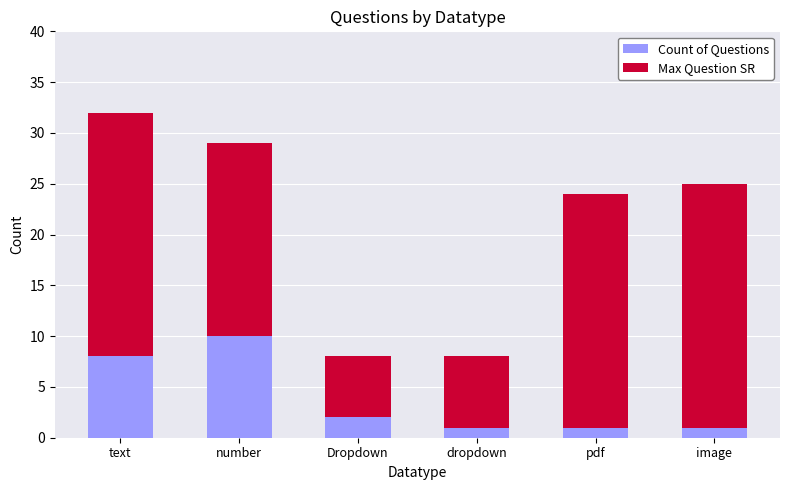

How many distinct data groups are displayed?

2